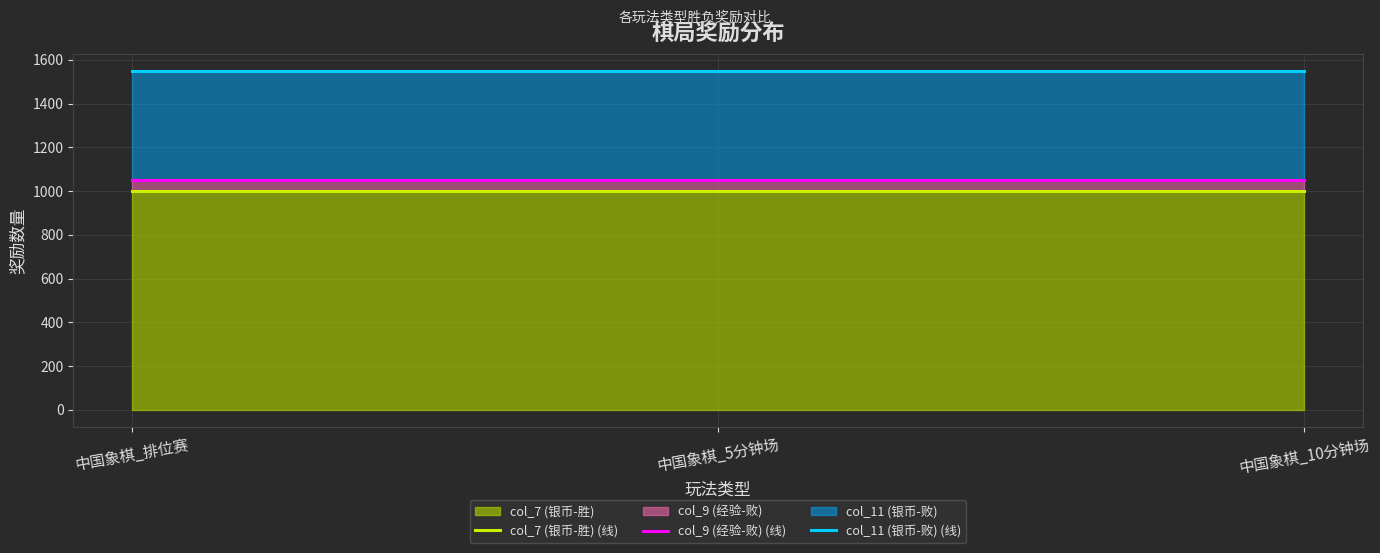

List the labels in order of col_7 (银币-胜) (线) value, largest first.

中国象棋_排位赛, 中国象棋_5分钟场, 中国象棋_10分钟场